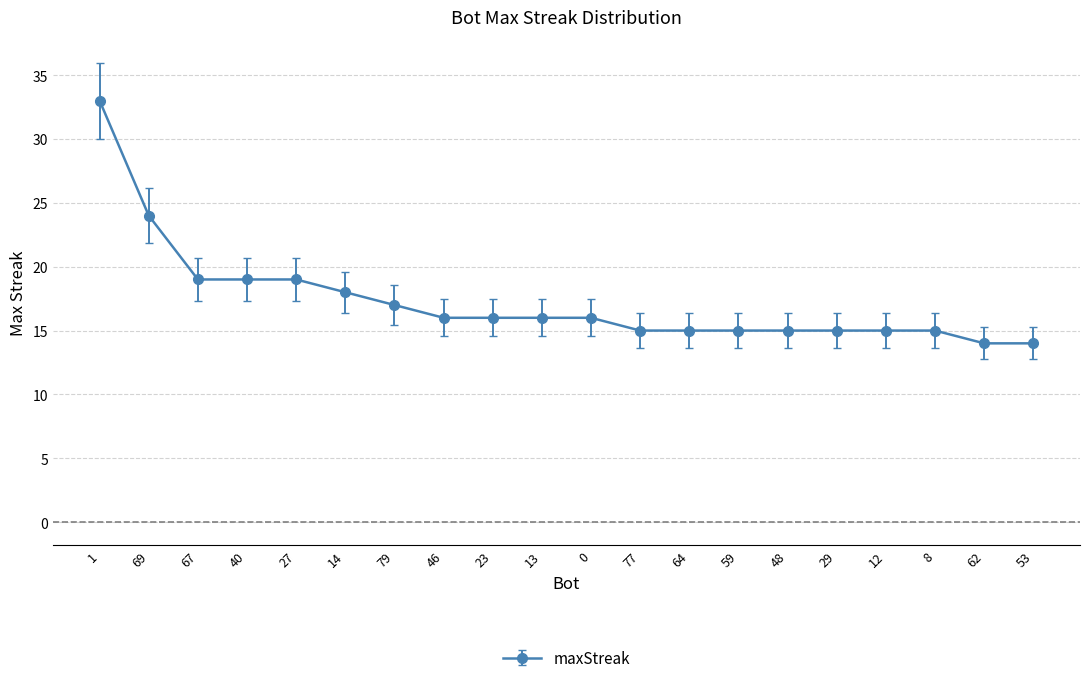

Which category has the highest value across all series?

1